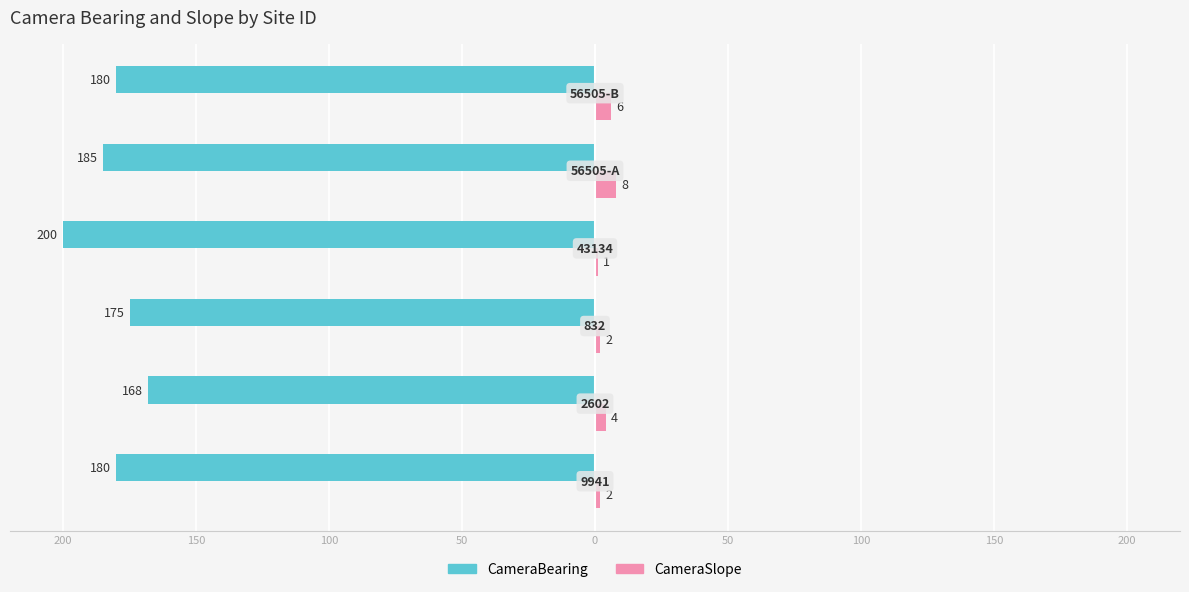

What are all the series names shown in the legend?

CameraBearing, CameraSlope